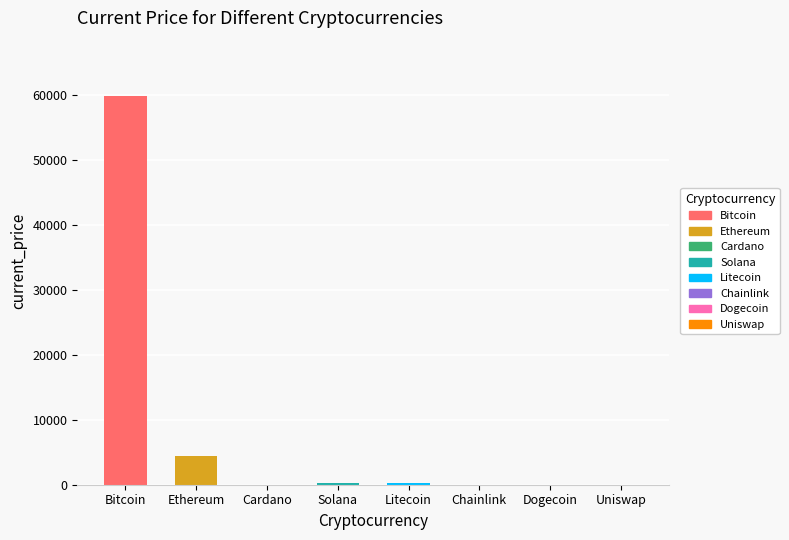

What is the greatest value displayed?

59749.0